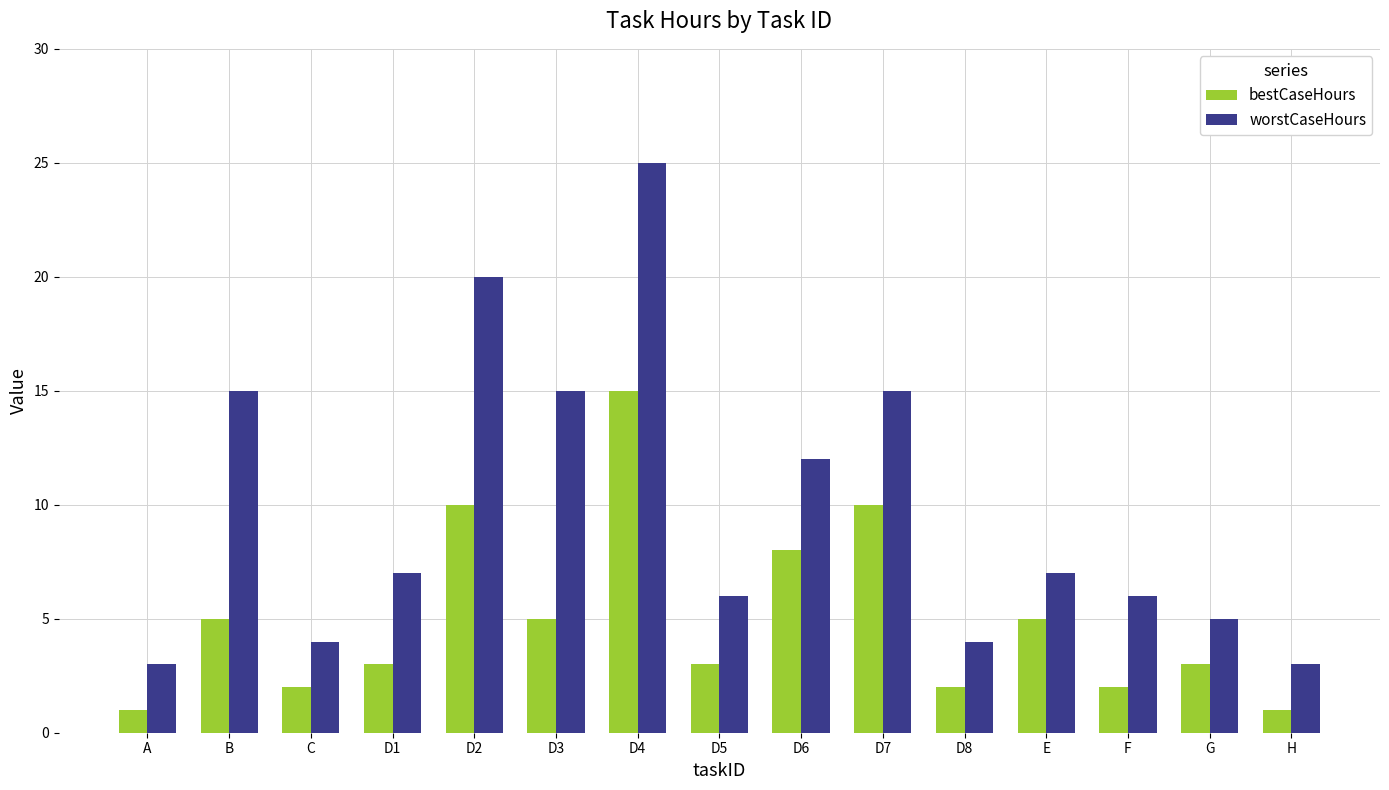

What is the greatest value displayed?

25